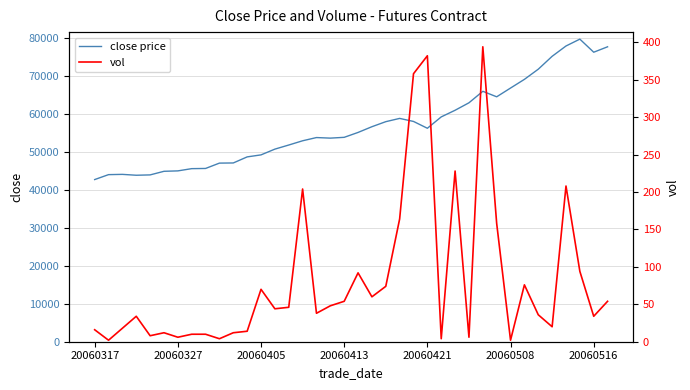

The close price series shows 101897 at 20060516. True or false?

False